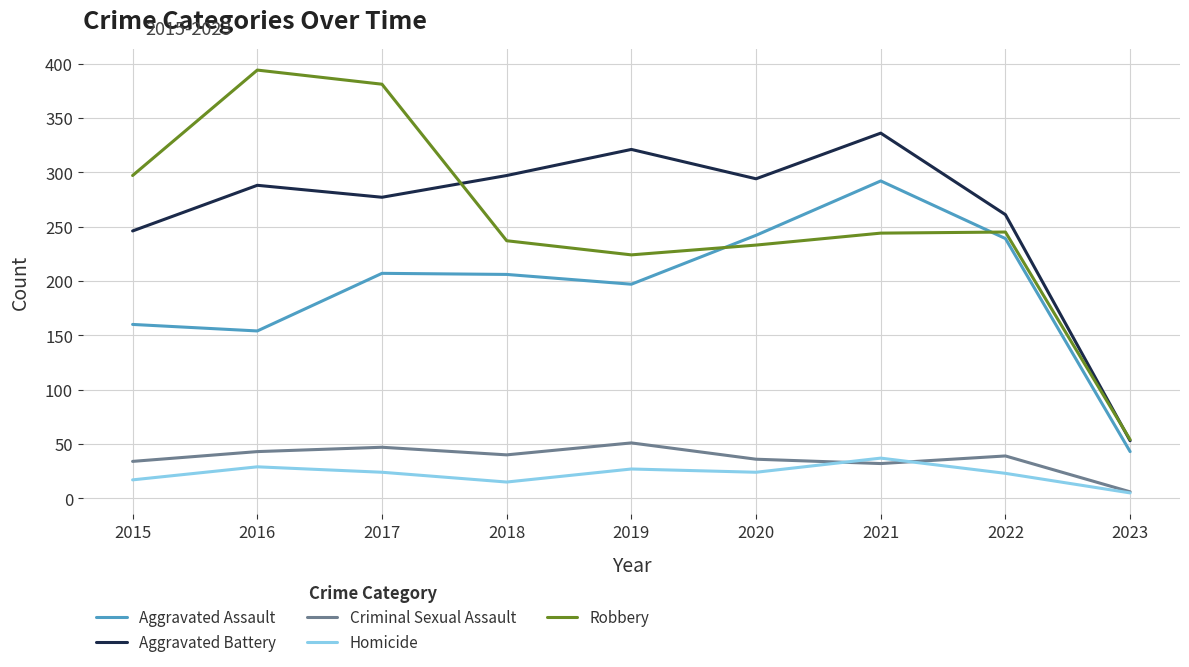

What is the average value of the Criminal Sexual Assault series?

36